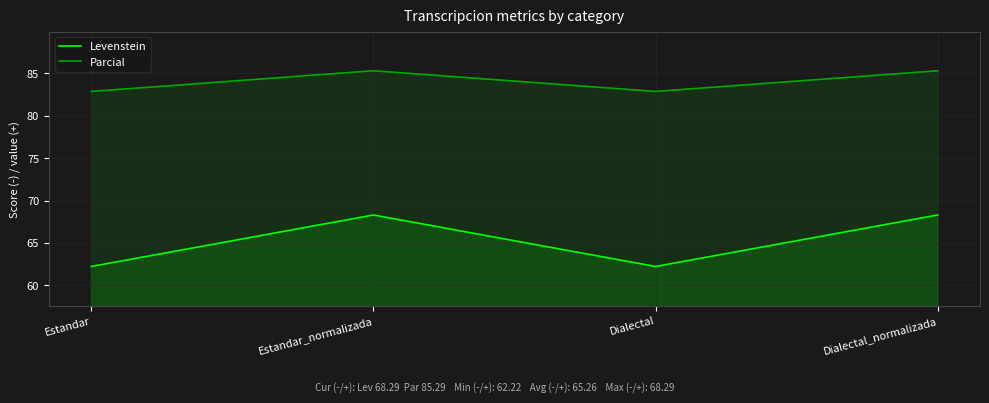

Reading right to left, transcribe all the data shown in this chart.

Levenstein: Dialectal_normalizada=68.3	Dialectal=62.2	Estandar_normalizada=68.3	Estandar=62.2
Parcial: Dialectal_normalizada=85.3	Dialectal=82.9	Estandar_normalizada=85.3	Estandar=82.9